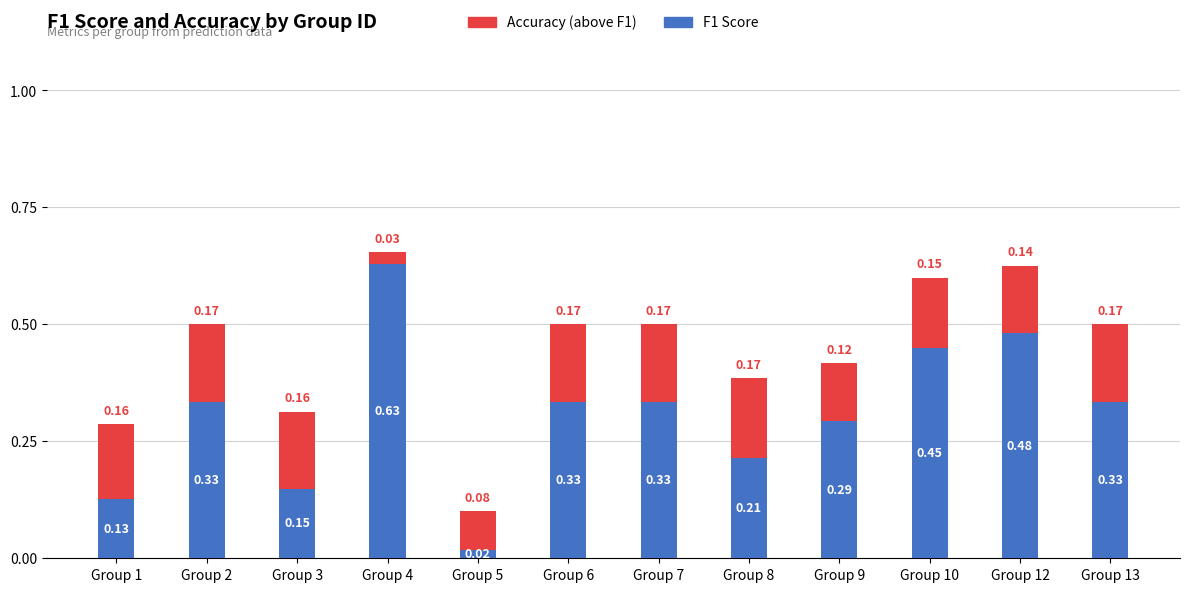

What is the total value across all series at Group 4?

0.7